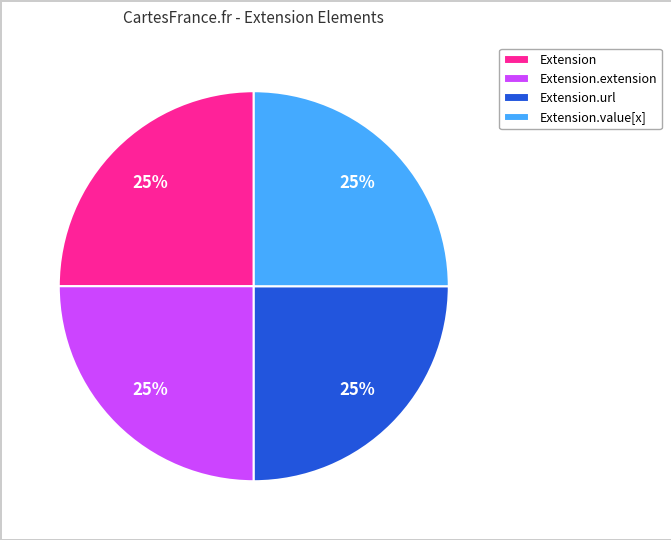

Is it true that Extension is 1% of the pie?

False